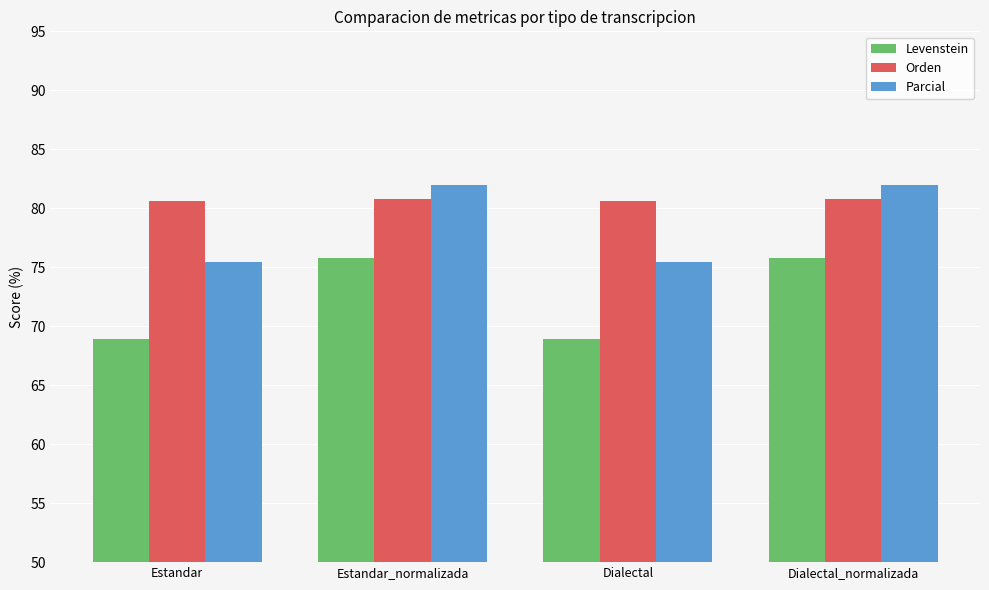

What is the spread (max minus min) of values at Dialectal?

11.7